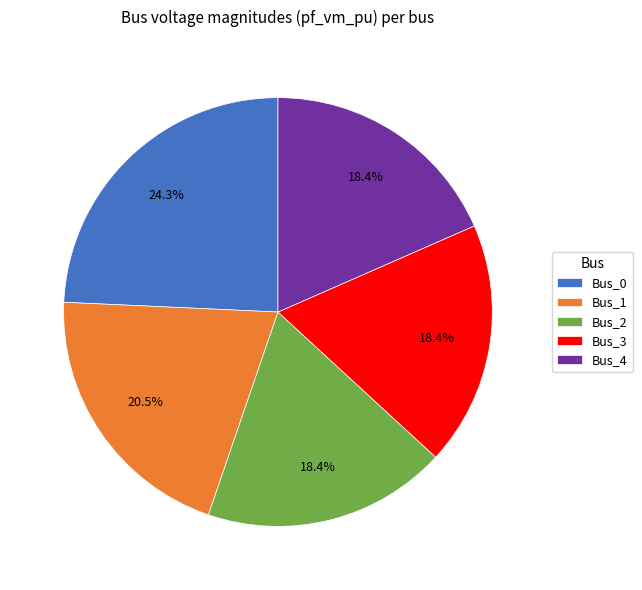

The Bus_0 slice represents 19% of the pie. True or false?

False